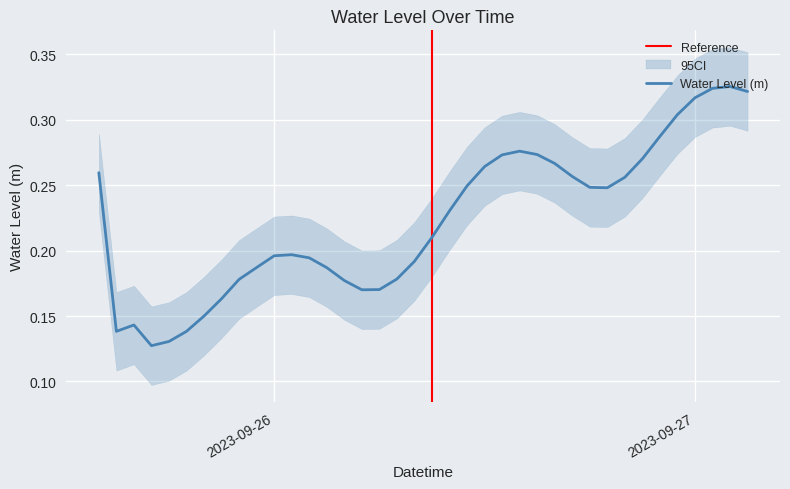

Read the value at 2023-09-26 14:00:00.

0.3